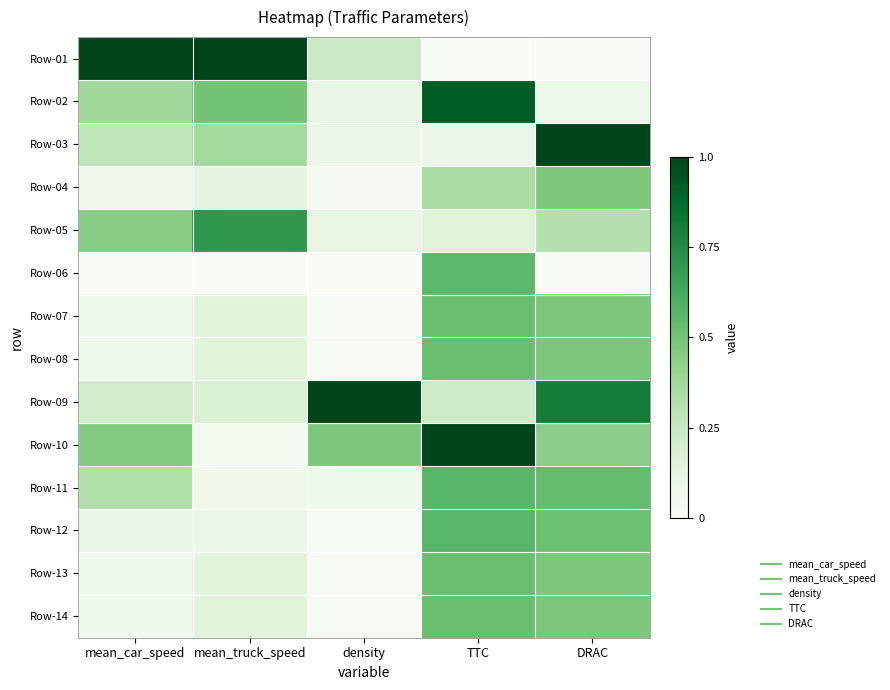

Which has a higher value, density or TTC?

density